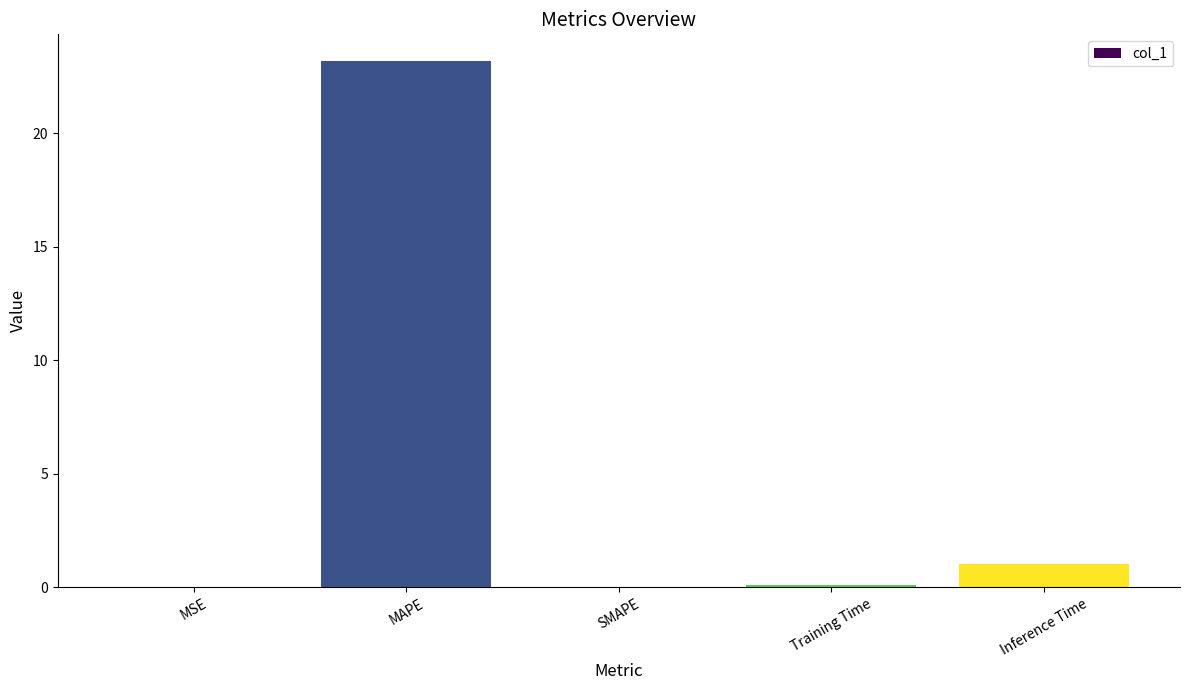

What is the sum of all values?

24.3